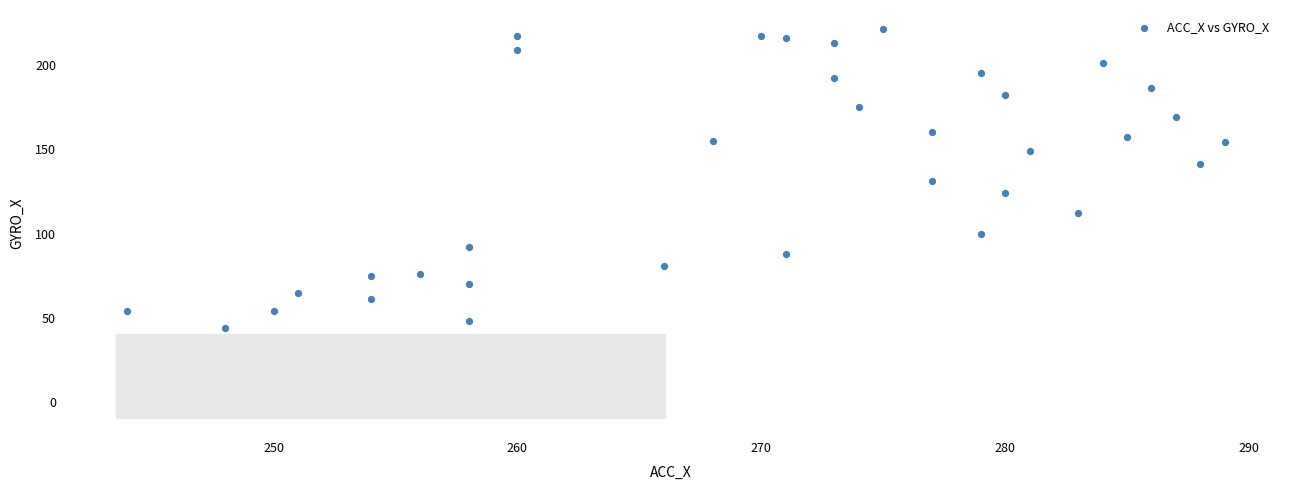

What is the range of X values (max minus min)?

45